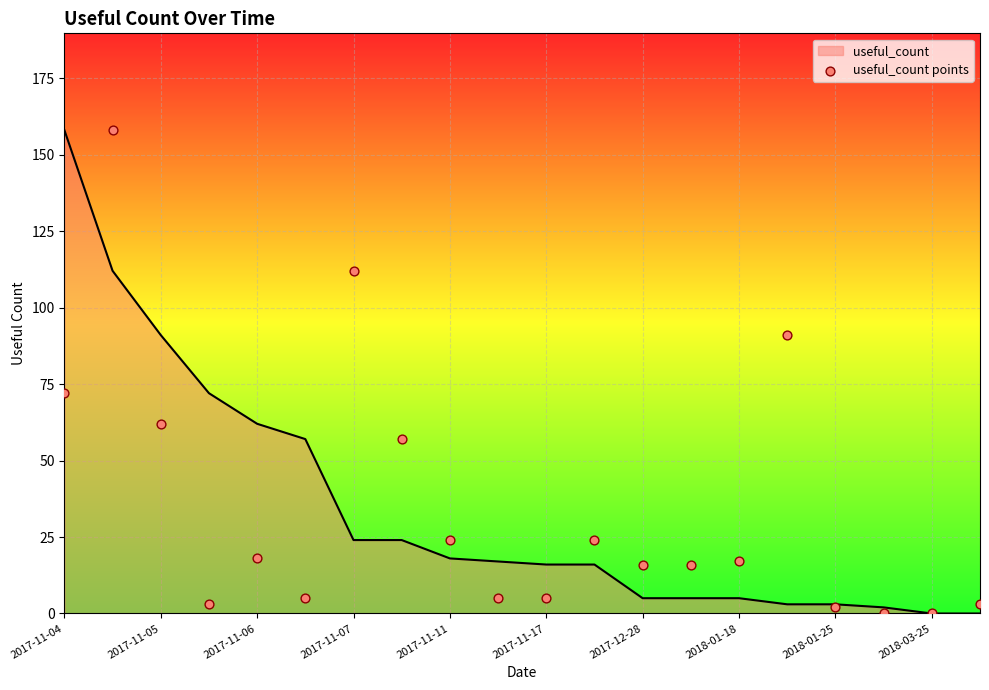

The value of useful_count at 2017-11-06 is 107. True or false?

False